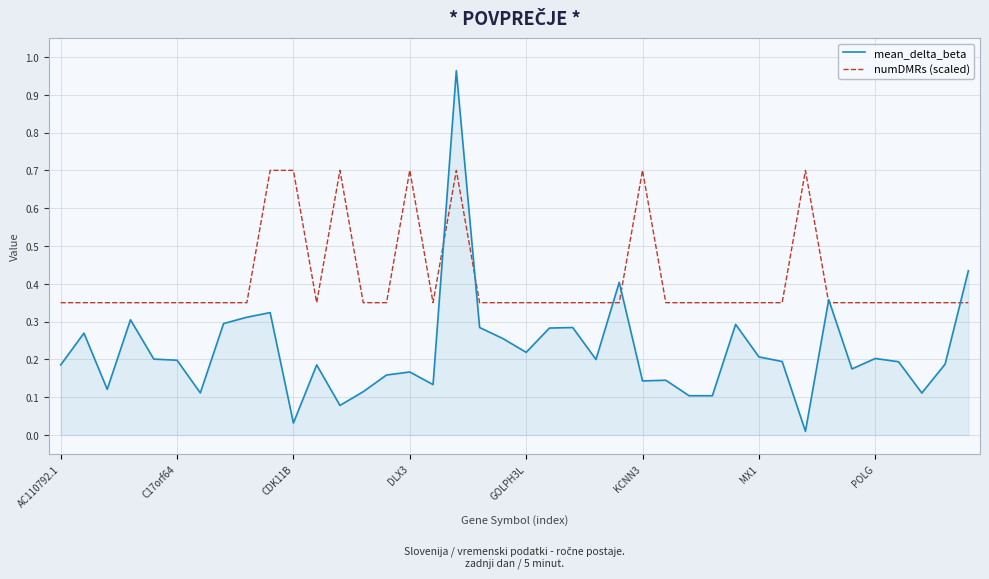

Which series has the largest total across all categories?

numDMRs (scaled)